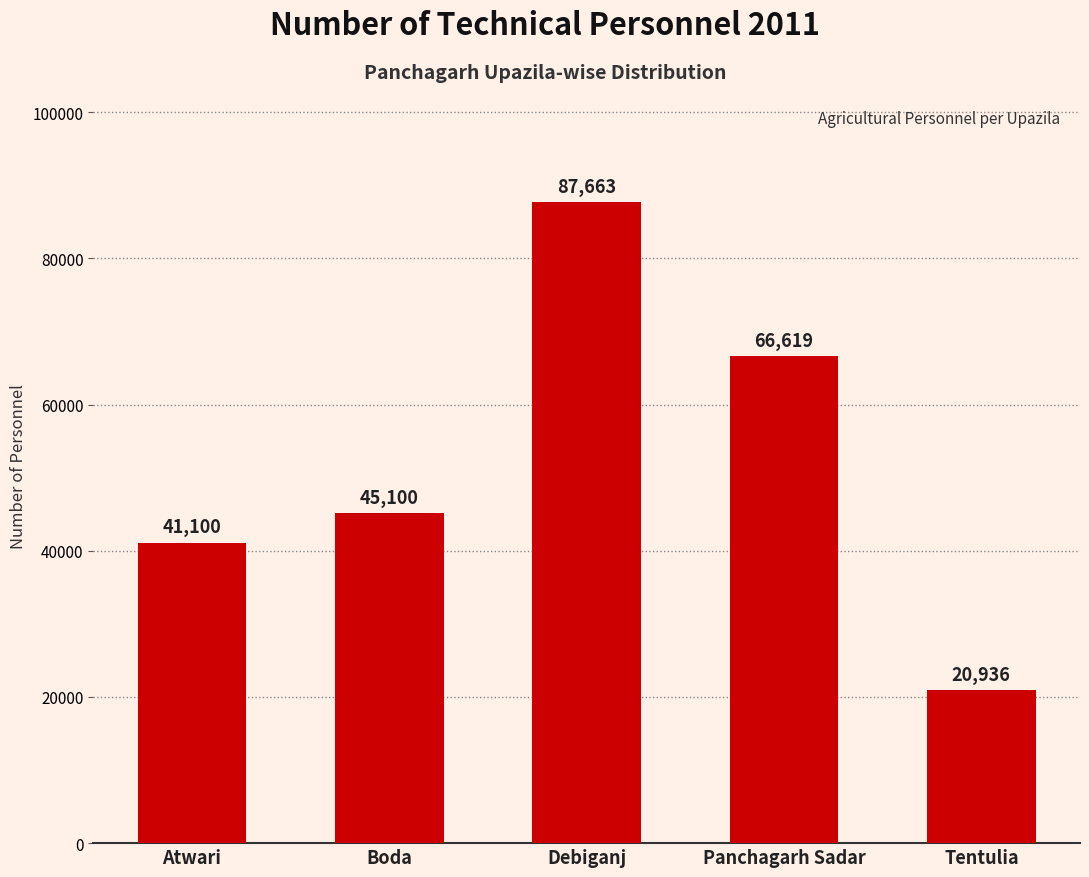

Rank the categories by value from lowest to highest.

Tentulia, Atwari, Boda, Panchagarh Sadar, Debiganj